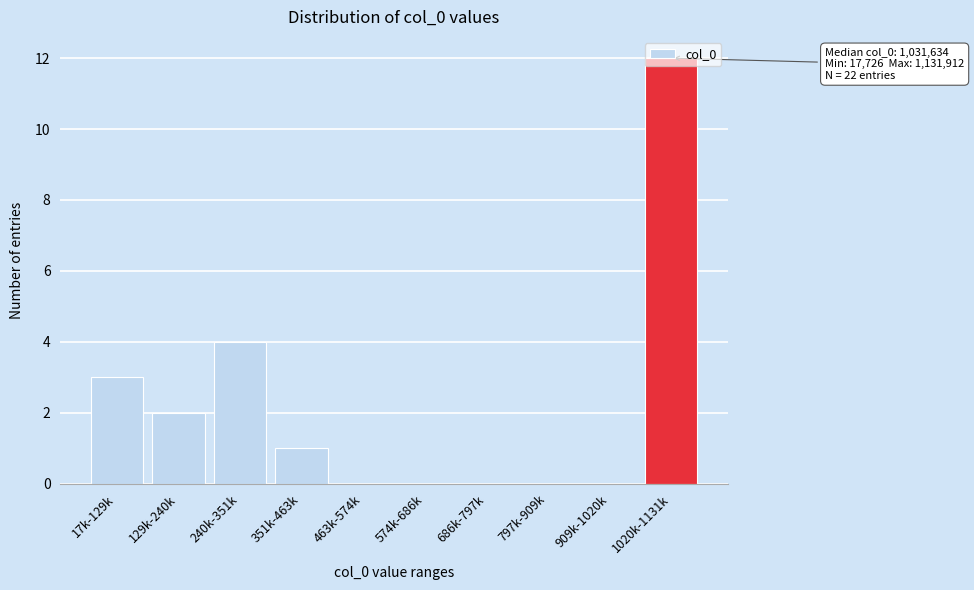

True or false: the data shows 0 at 463k-574k.

True